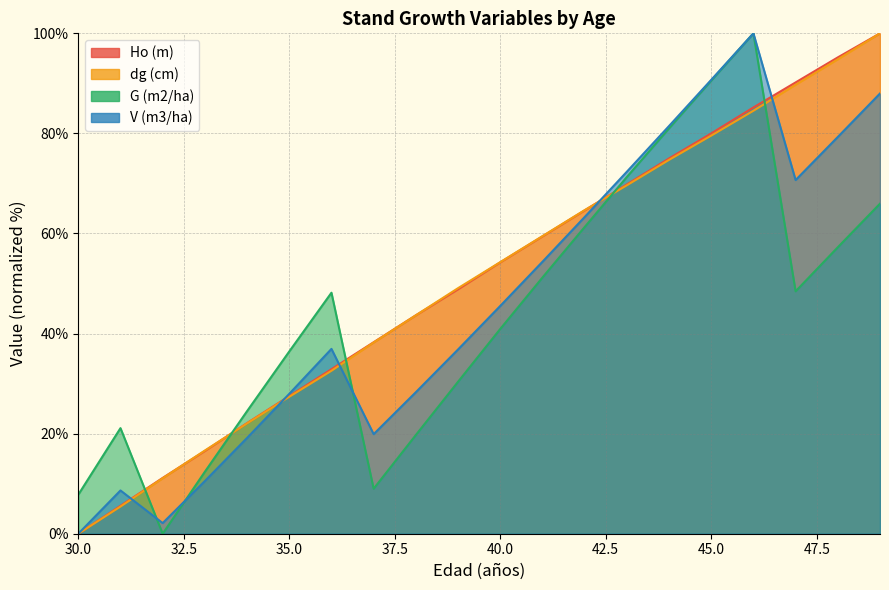

What is the value of the Ho (m) point at the 8th from the left?

38.3